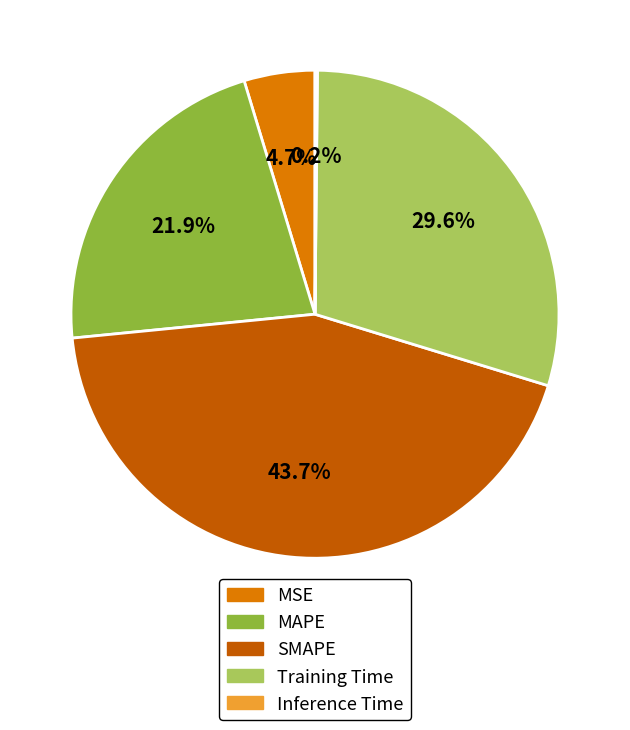

To the nearest percent, what is the average slice percentage?

20%